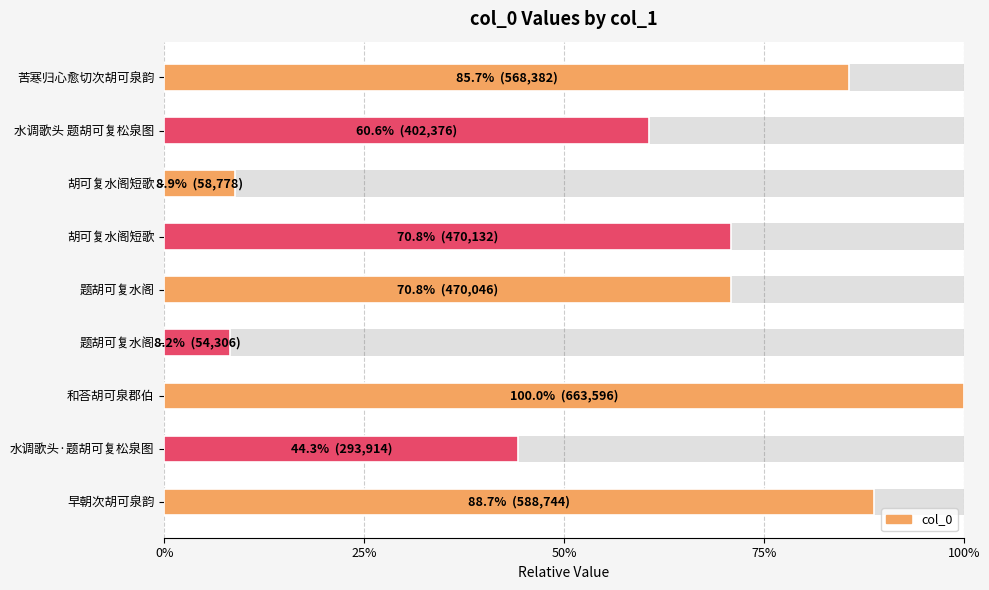

What is the maximum value shown in the chart?

1.0